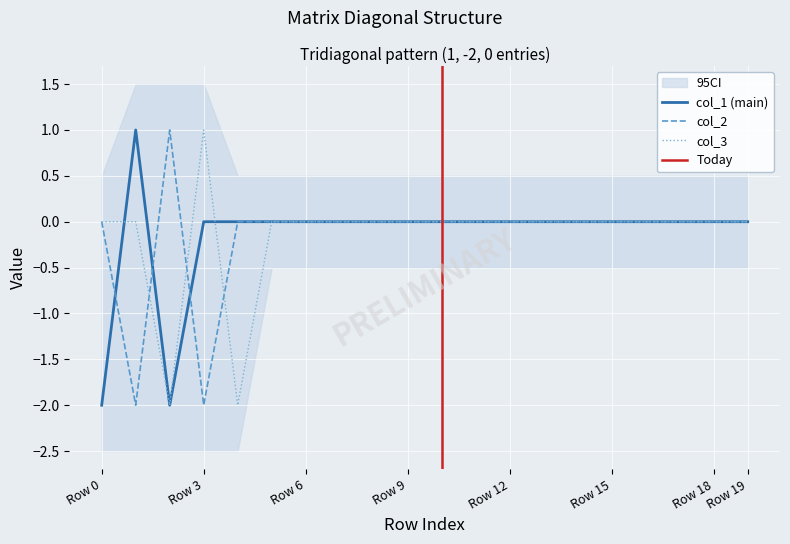

At which label does col_3 reach its peak?

Row 3